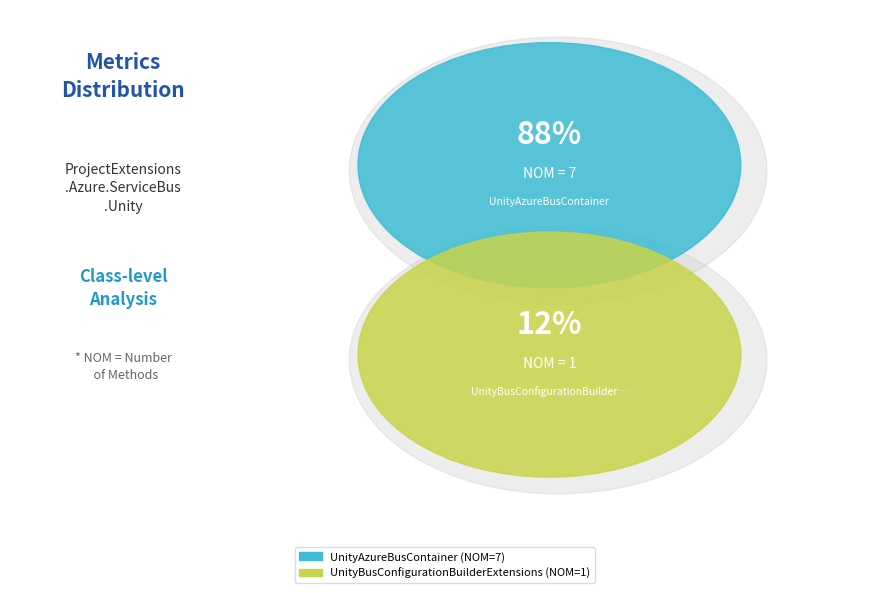

To the nearest percent, what percentage of the pie is UnityAzureBusContainer?

88%